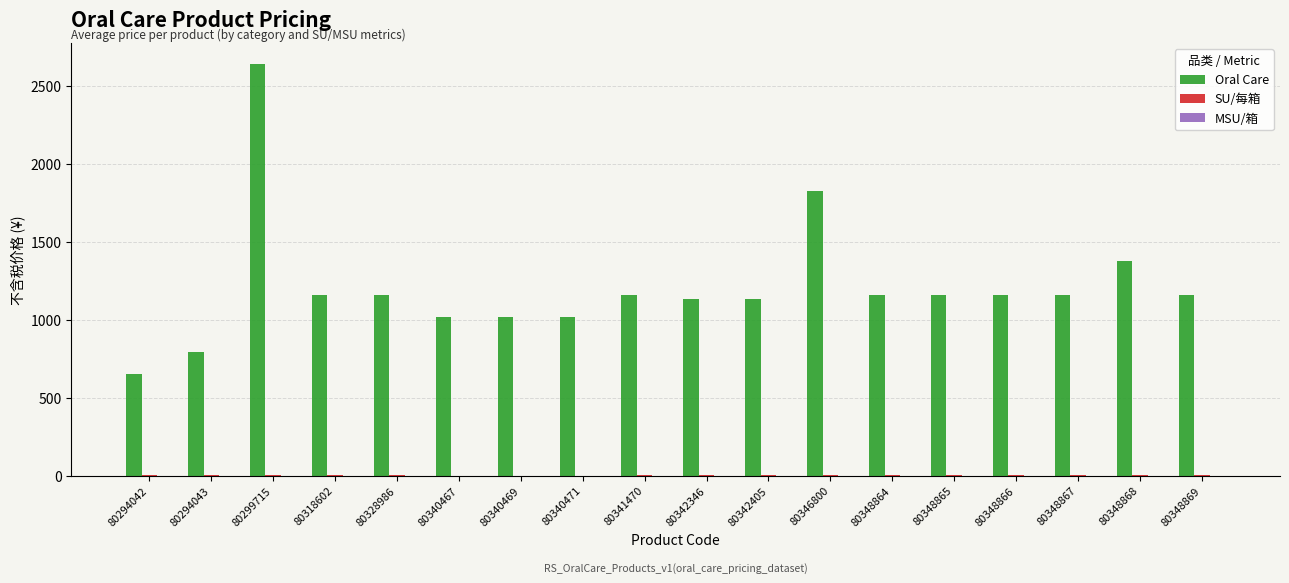

Between 80294042 and 80348865, which series saw the biggest shift?

Oral Care